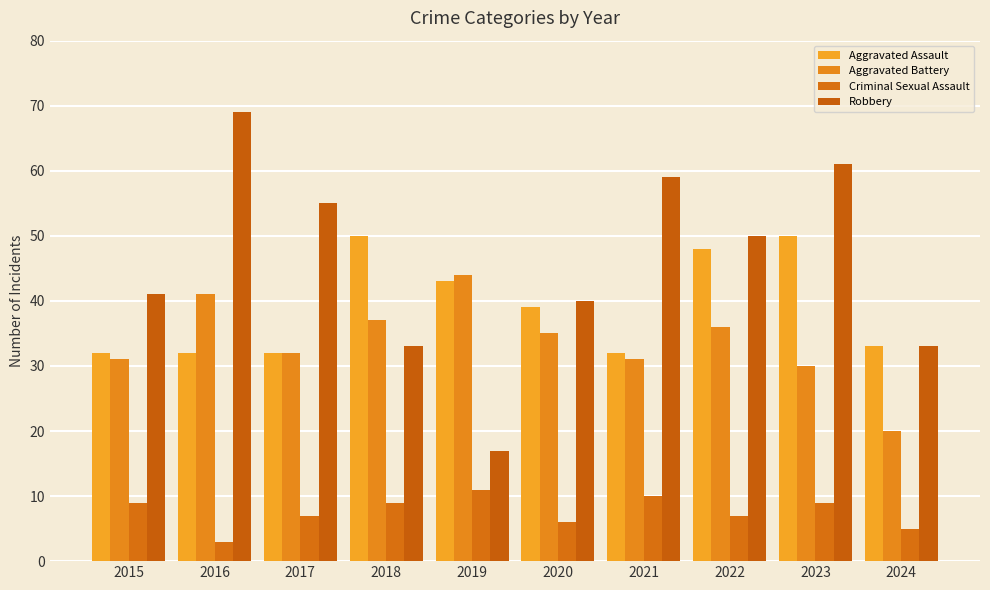

Is it true that Aggravated Battery equals 23 at 2019?

False